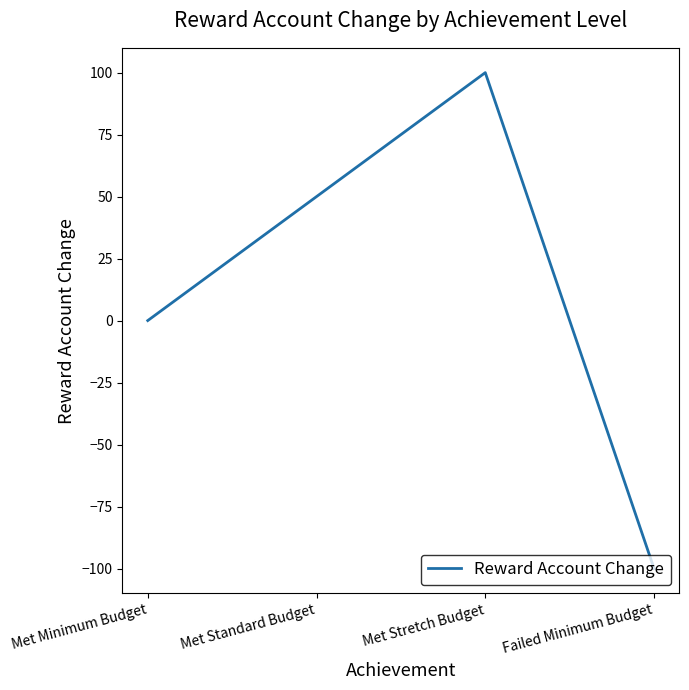

List the labels in order of value, smallest first.

Failed Minimum Budget, Met Minimum Budget, Met Standard Budget, Met Stretch Budget